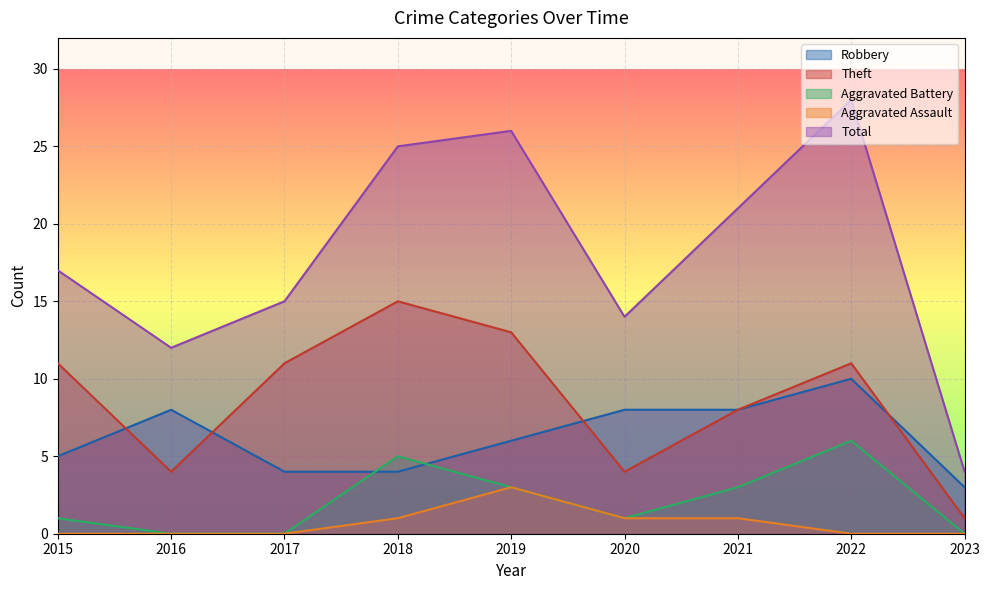

What is the sum of the Aggravated Battery values at 2016 and 2022?

6